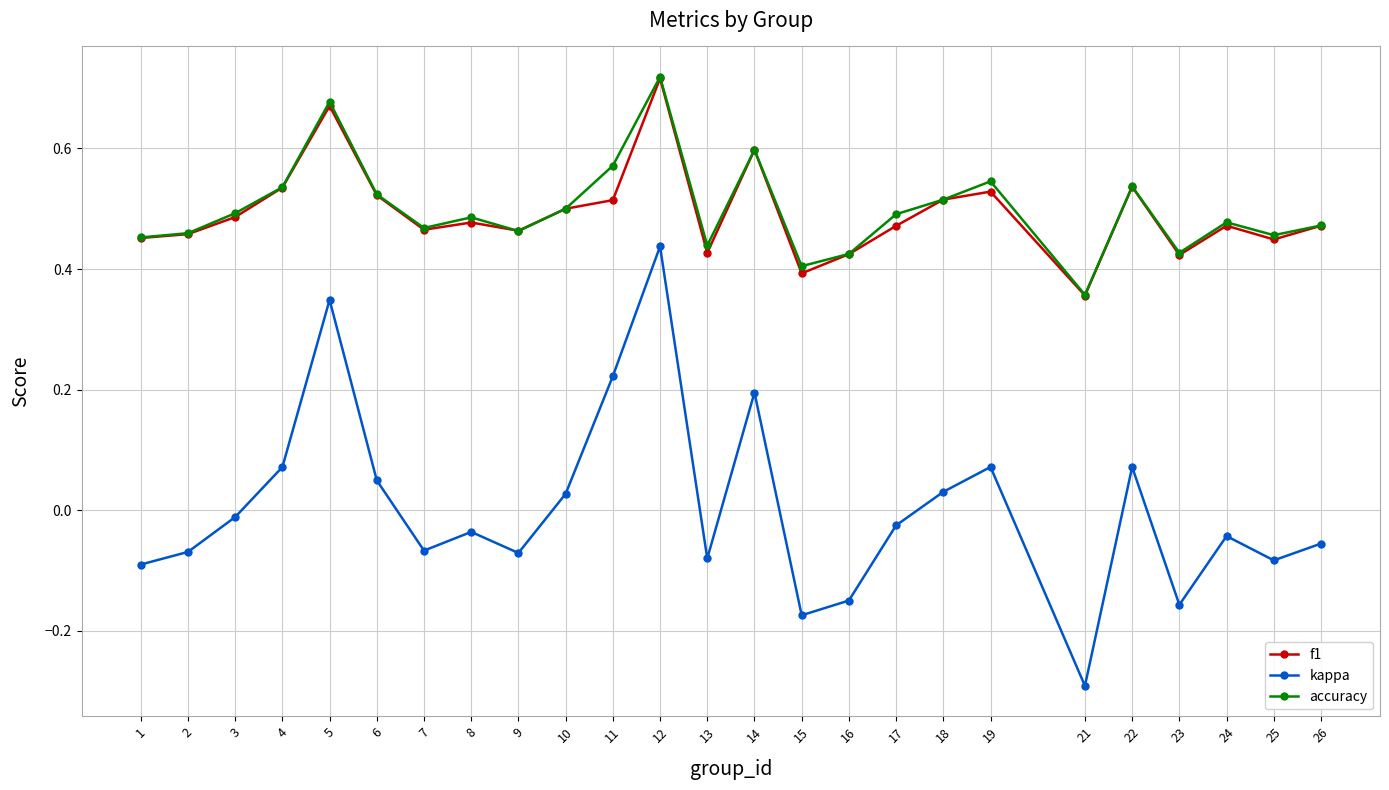

The kappa series shows -0.1 at 8. True or false?

False